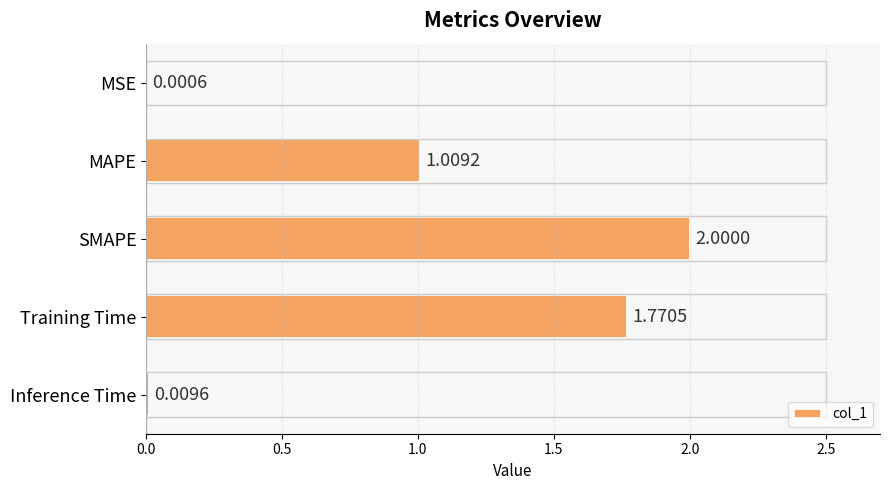

How many data points are above 1?

3